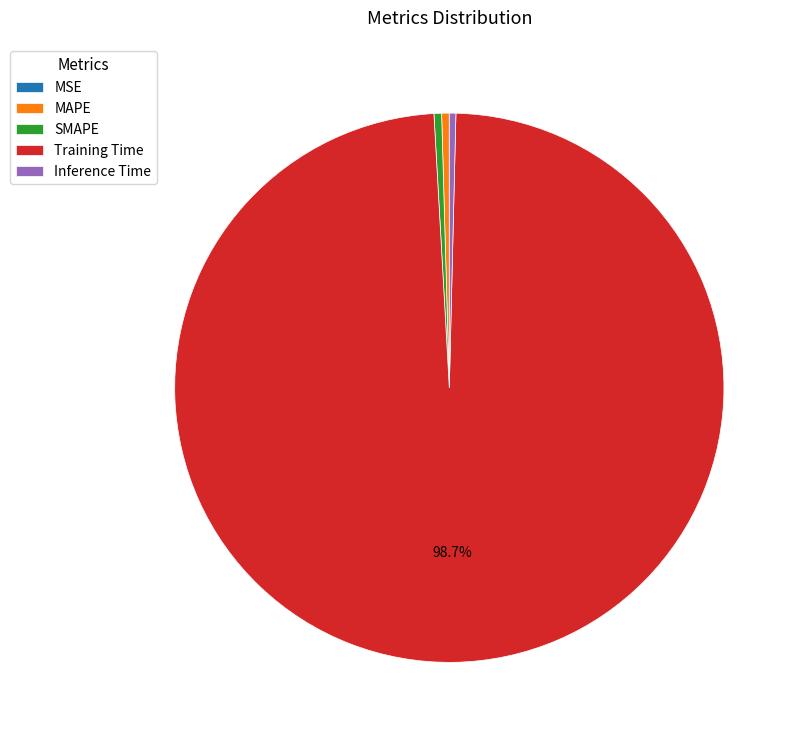

Does Training Time represent more than half of the total?

Yes